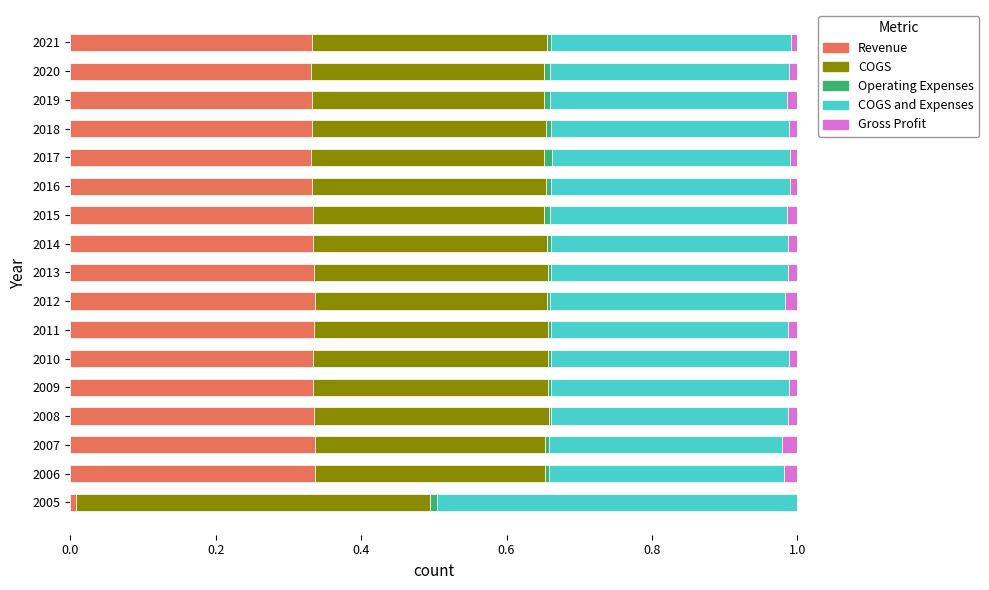

What are all the series names shown in the legend?

Revenue, COGS, Operating Expenses, COGS and Expenses, Gross Profit